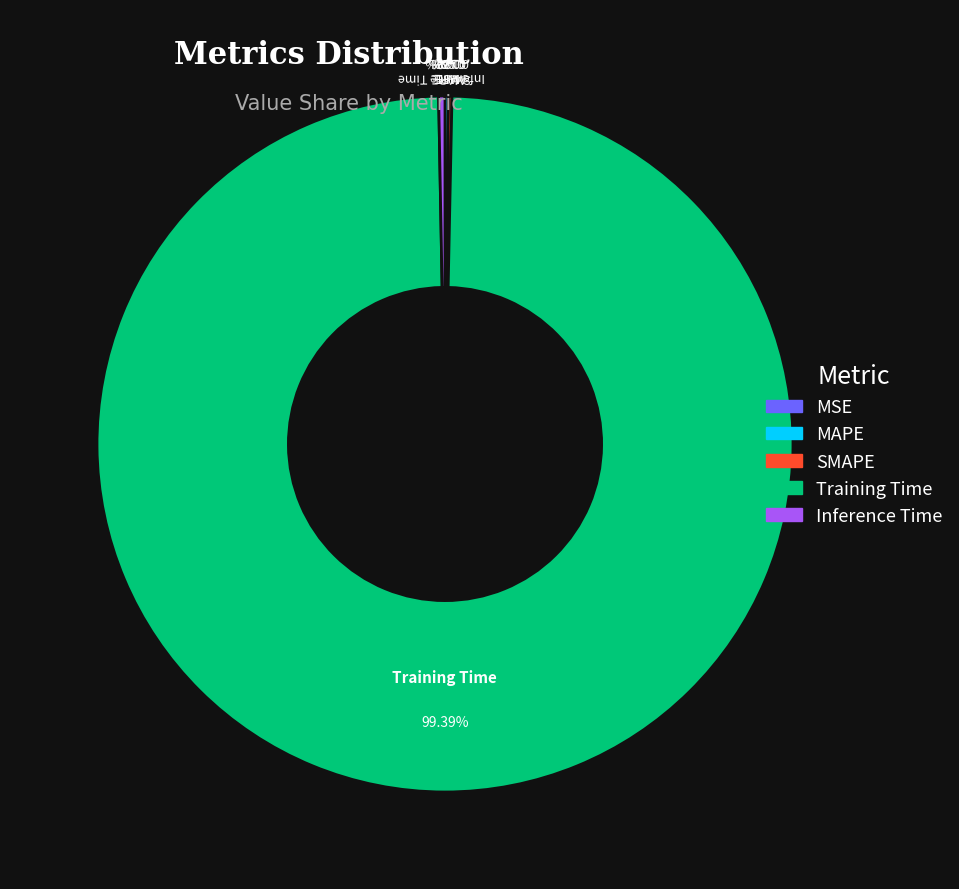

Which slice is the largest?

Training Time